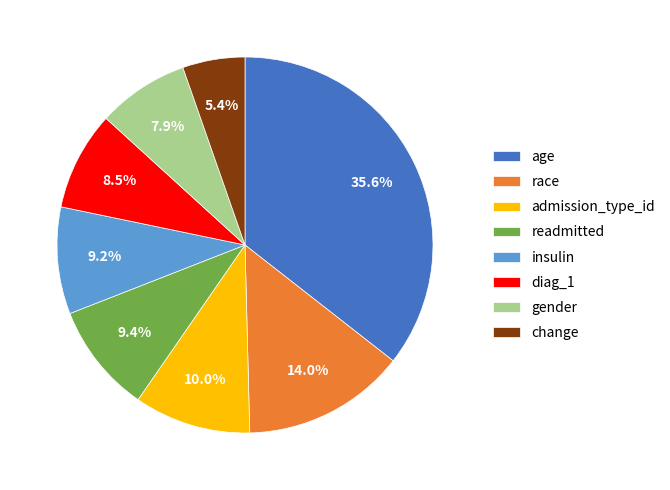

How many segments does this pie chart have?

8